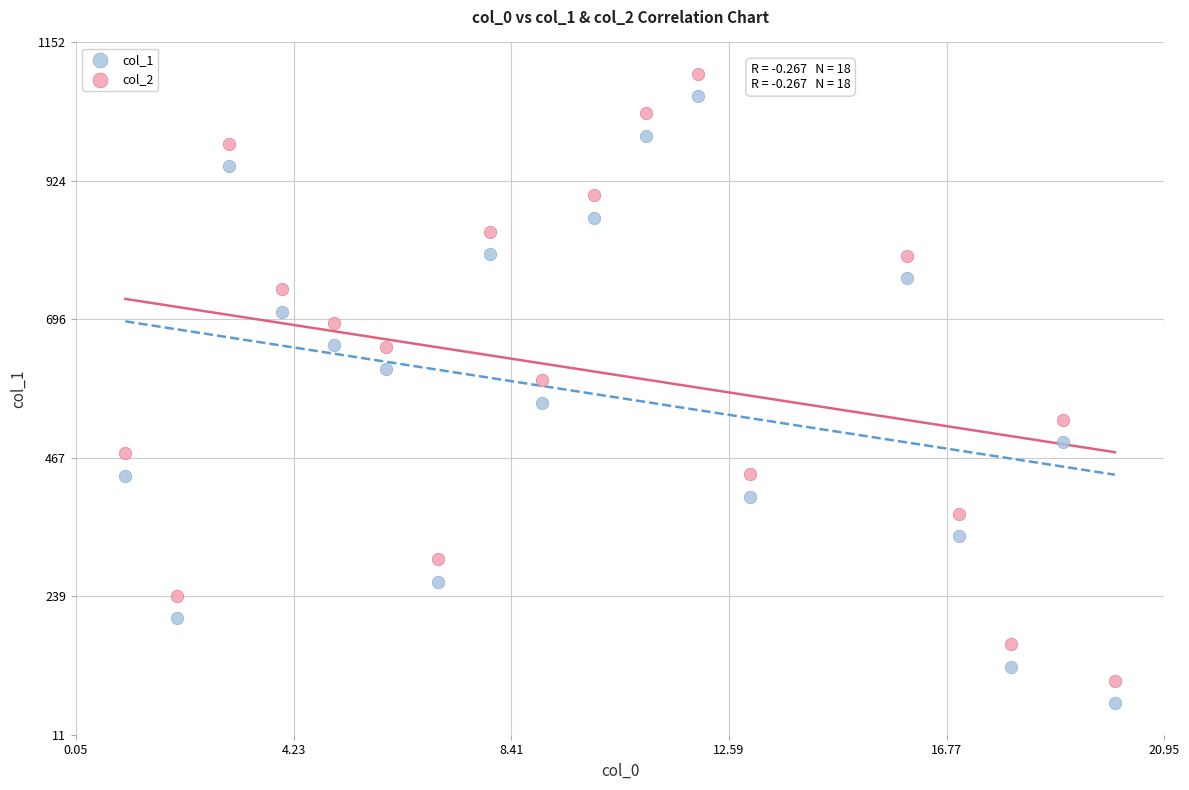

Across all data points, what is the range of X values (max minus min)?

19